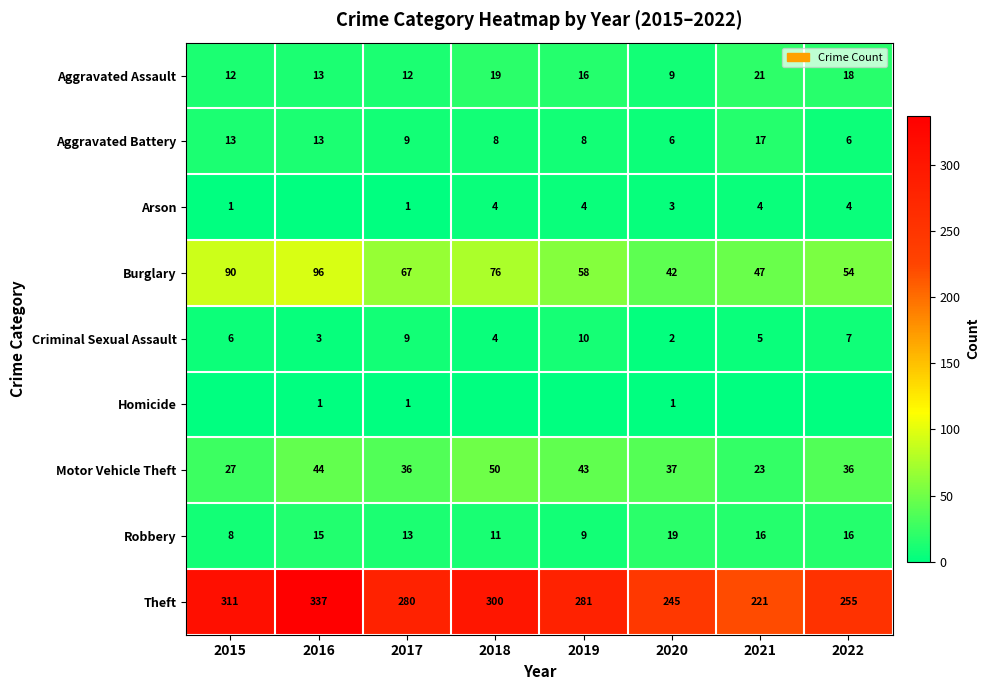

At which category is the sum across all series the highest?

2016